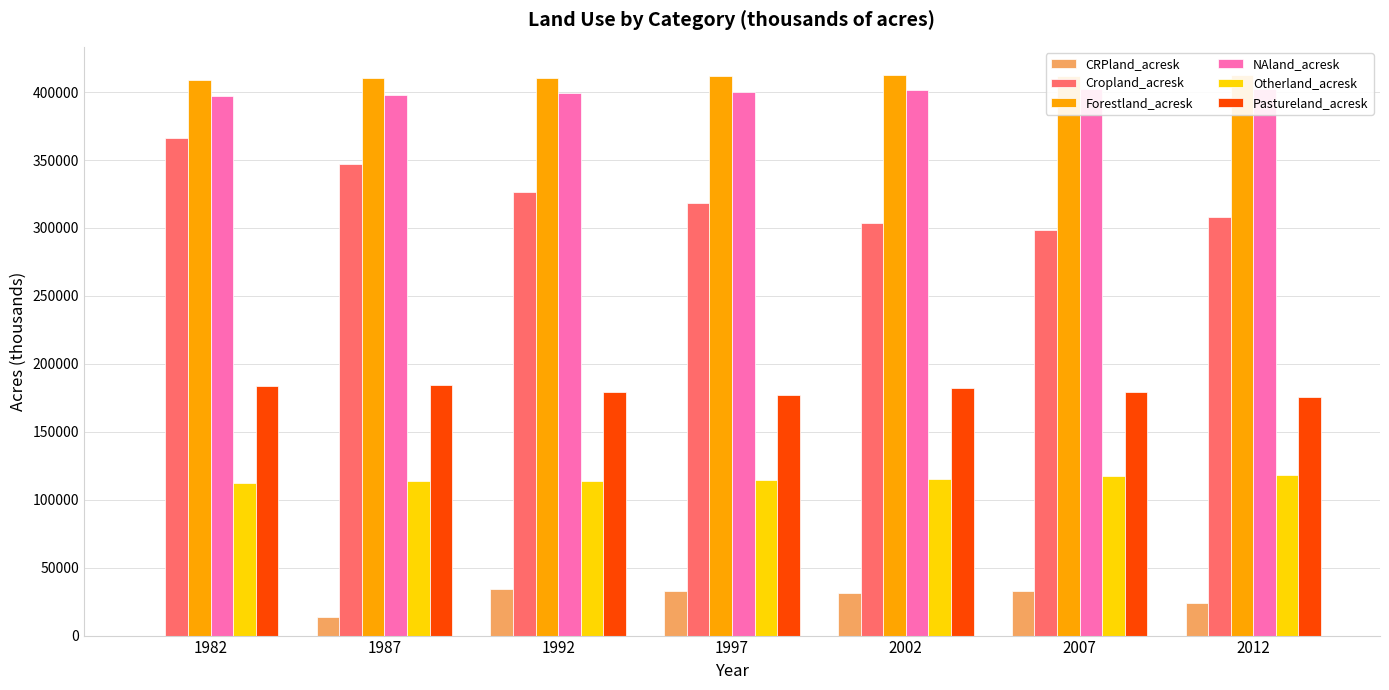

What is the difference between the second highest and second lowest values in the Pastureland_acresk series?

6703.0